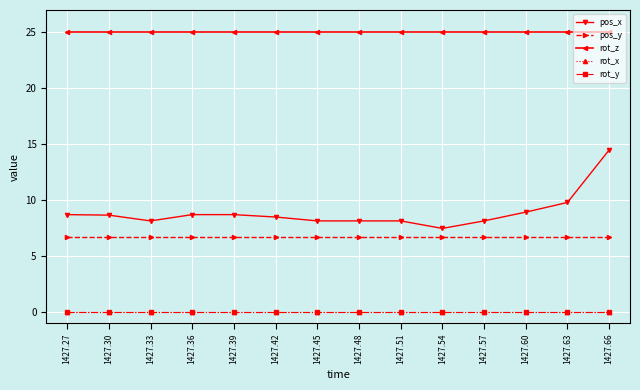

Is this an area chart (filled region under the line)?

No